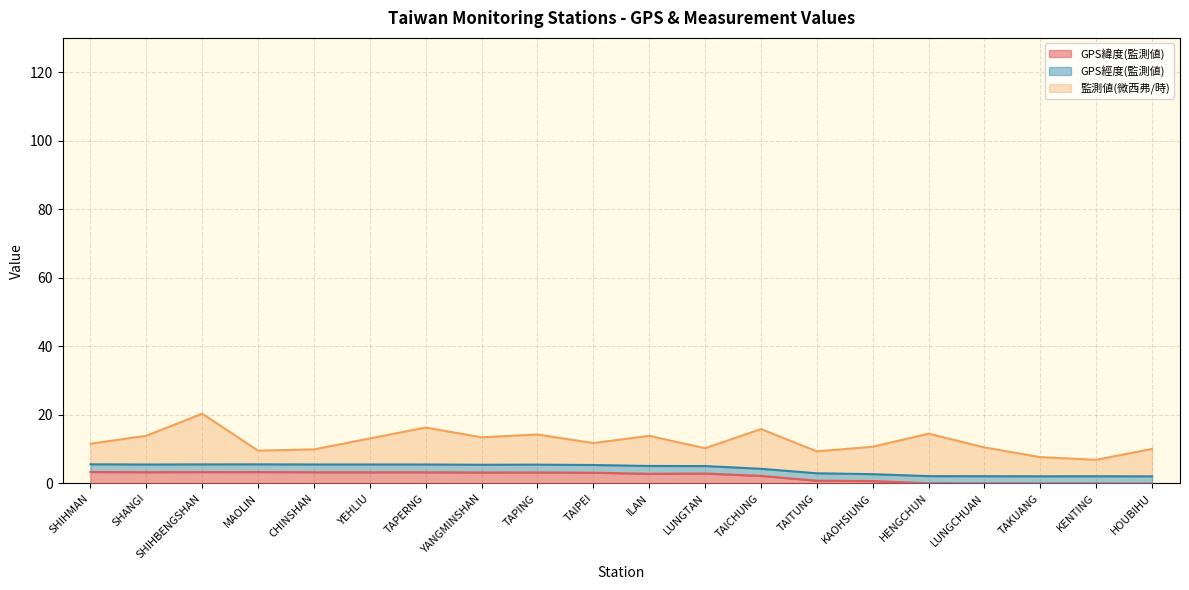

True or false: GPS緯度(監測値) has a value of 0.0 at HOUBIHU.

True